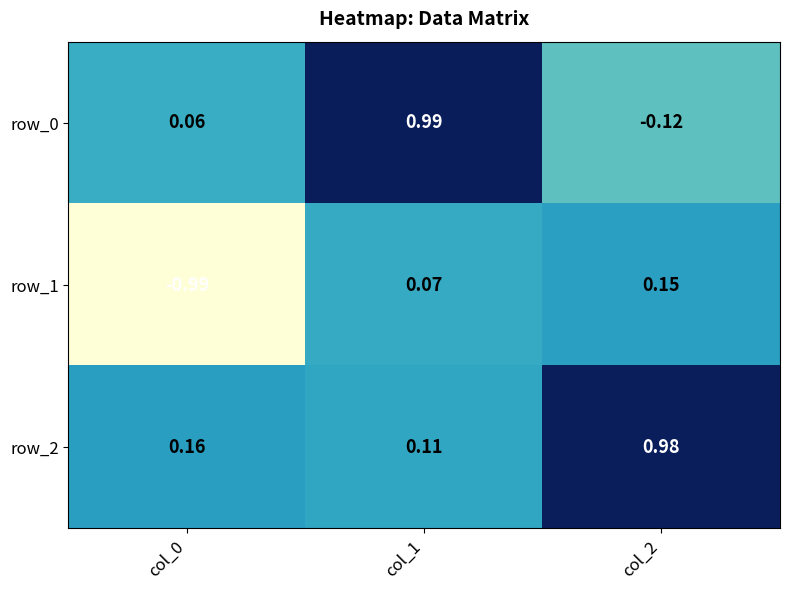

Is the value of row_1 at col_1 greater than the value of row_0 at col_0?

Yes